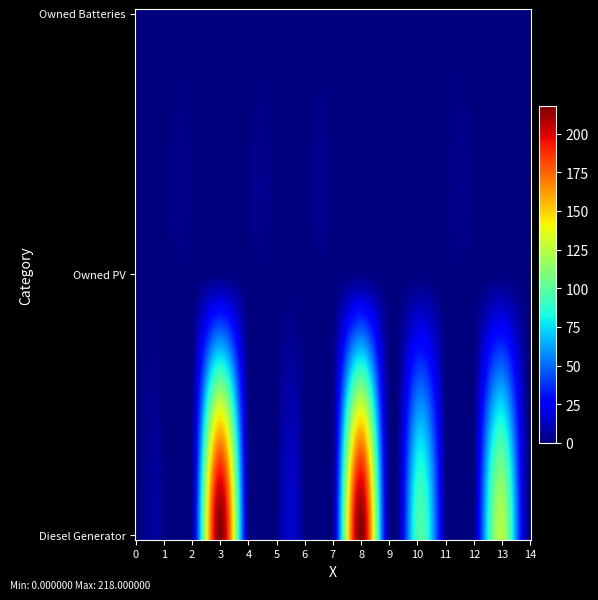

Reading left to right, transcribe all the data shown in this chart.

Diesel Generator: 0	0	0	218	0	0	0	0	218	0	95	0	0	123	0
Owned PV: 0	0	0	0	0	0	0	0	0	0	0	0	0	0	0
Owned Batteries: 0	0	0	0	0	0	0	0	0	0	0	0	0	0	0